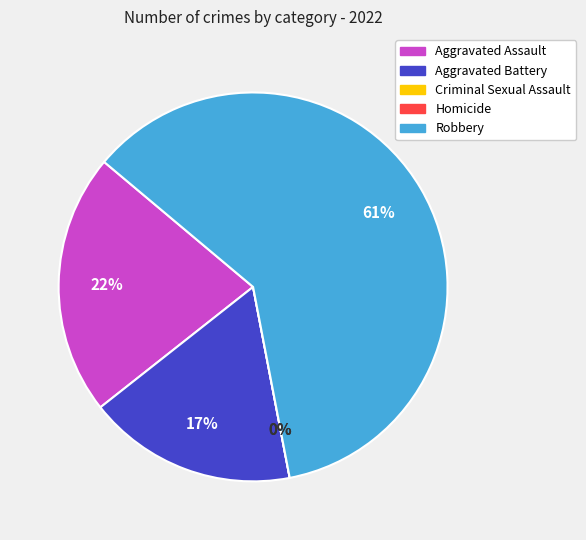

How much of the chart is everything except Aggravated Battery?

82.6%